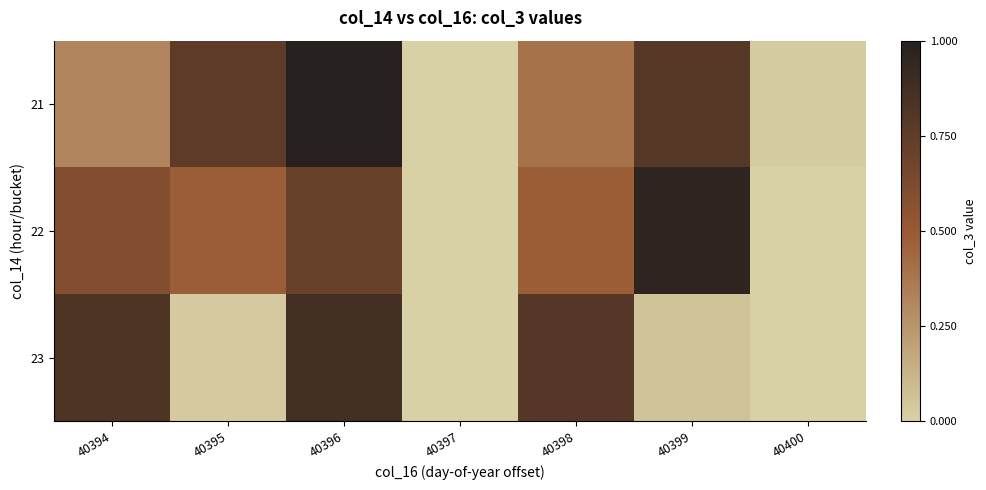

Which series has the largest total across all categories?

21